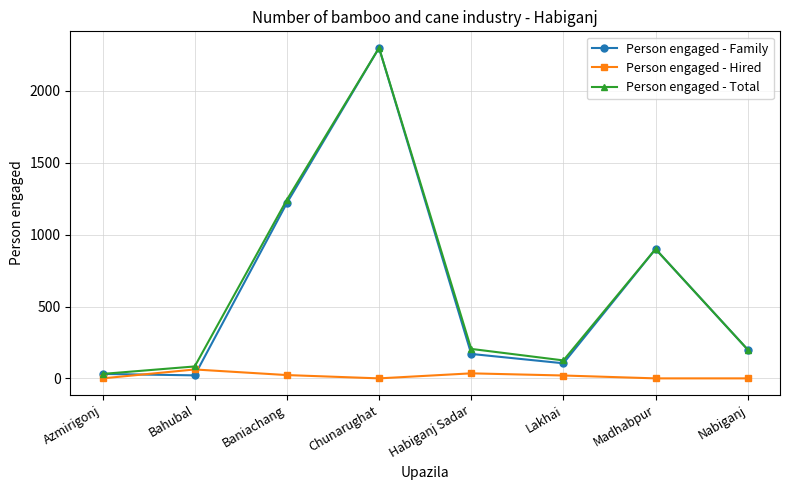

After their last crossing, which series has the higher values: Person engaged - Family or Person engaged - Hired?

Person engaged - Family